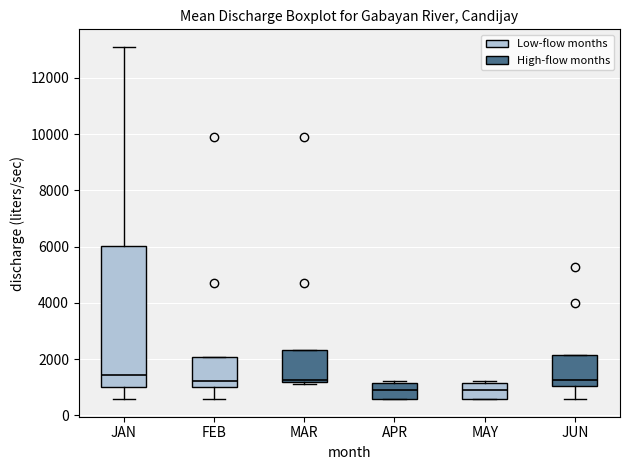

Which box is the tallest, from its lower edge to its upper edge?

JAN